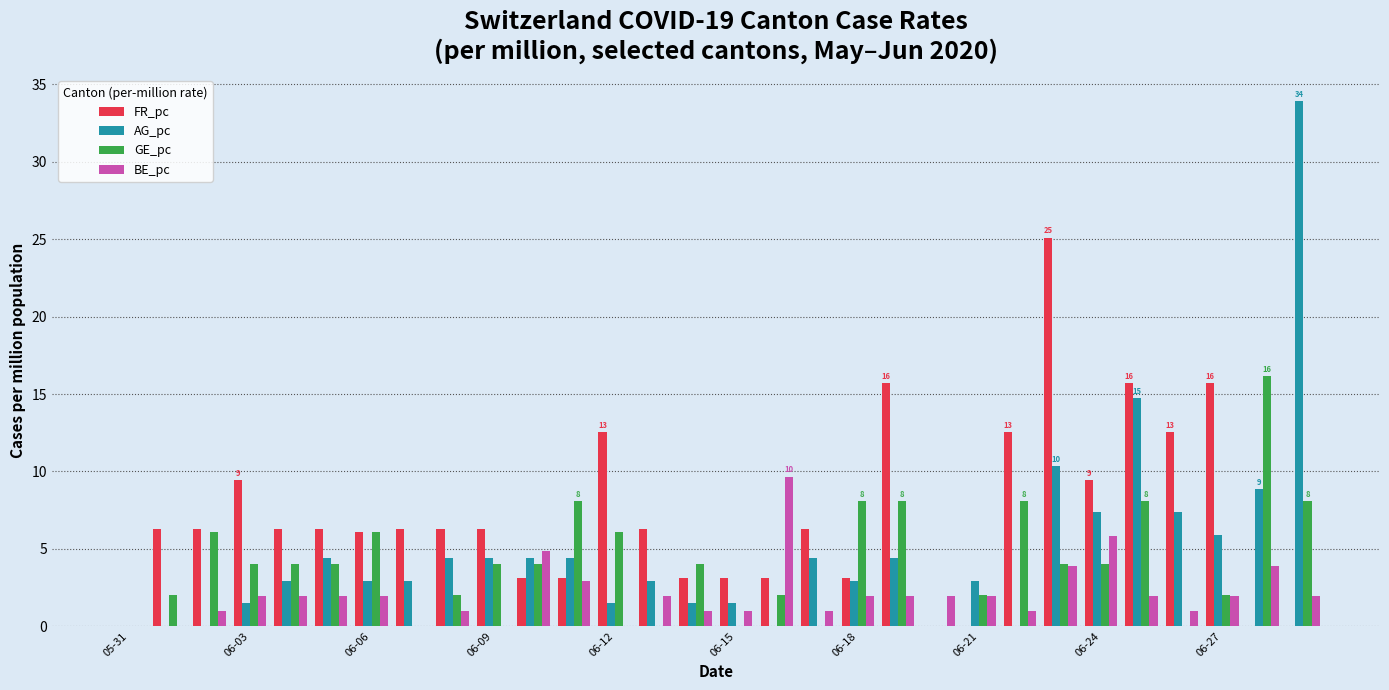

Which series has the largest total across all categories?

FR_pc